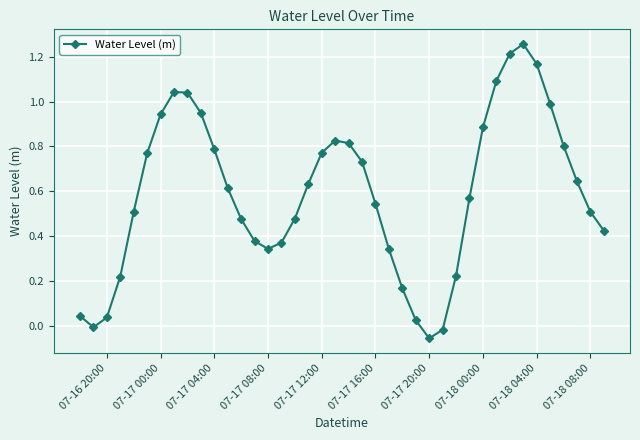

How many interior local peaks (higher than both neighbors) does the data have?

3